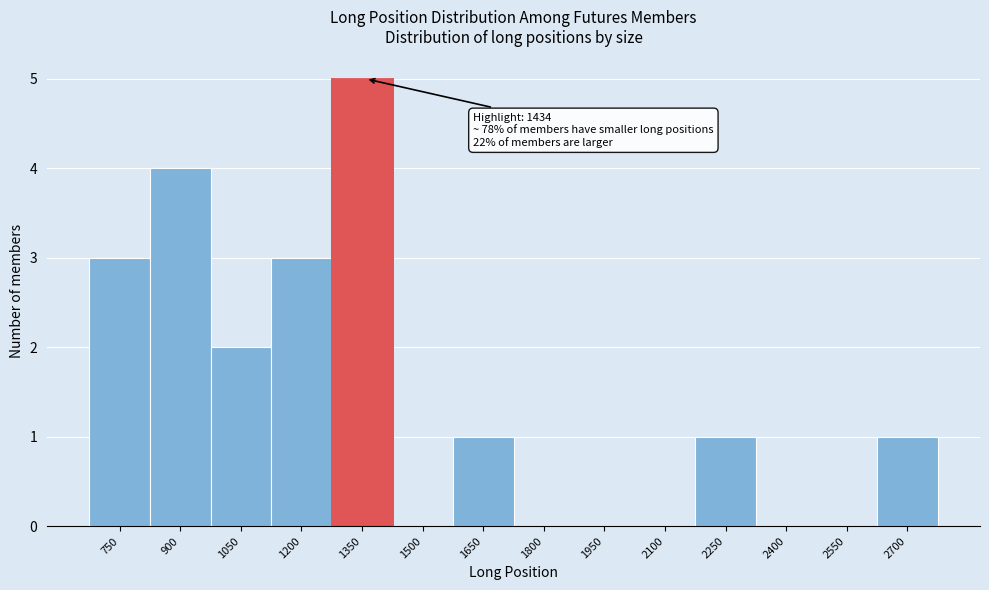

Reading right to left, what are all the values shown in this chart?

2700=1	2550=0	2400=0	2250=1	2100=0	1950=0	1800=0	1650=1	1500=0	1350=5	1200=3	1050=2	900=4	750=3